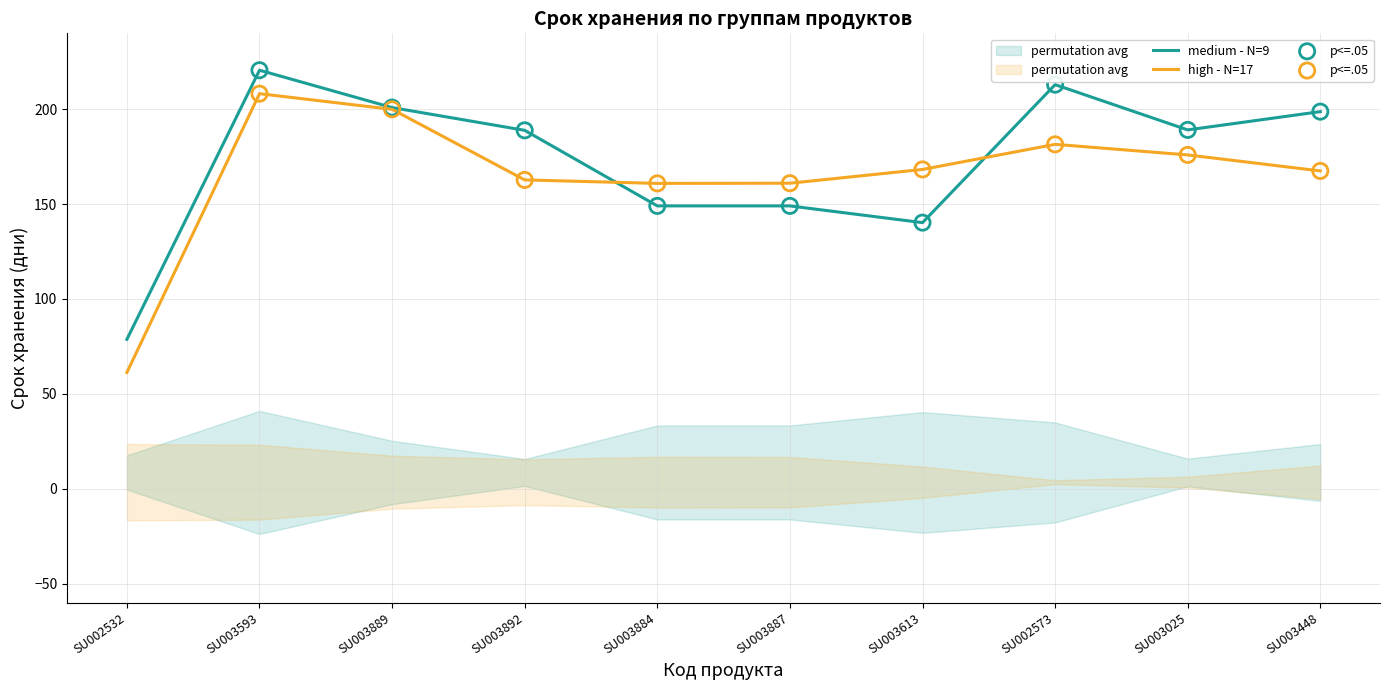

Which series reaches the minimum Y coordinate?

medium - N=9